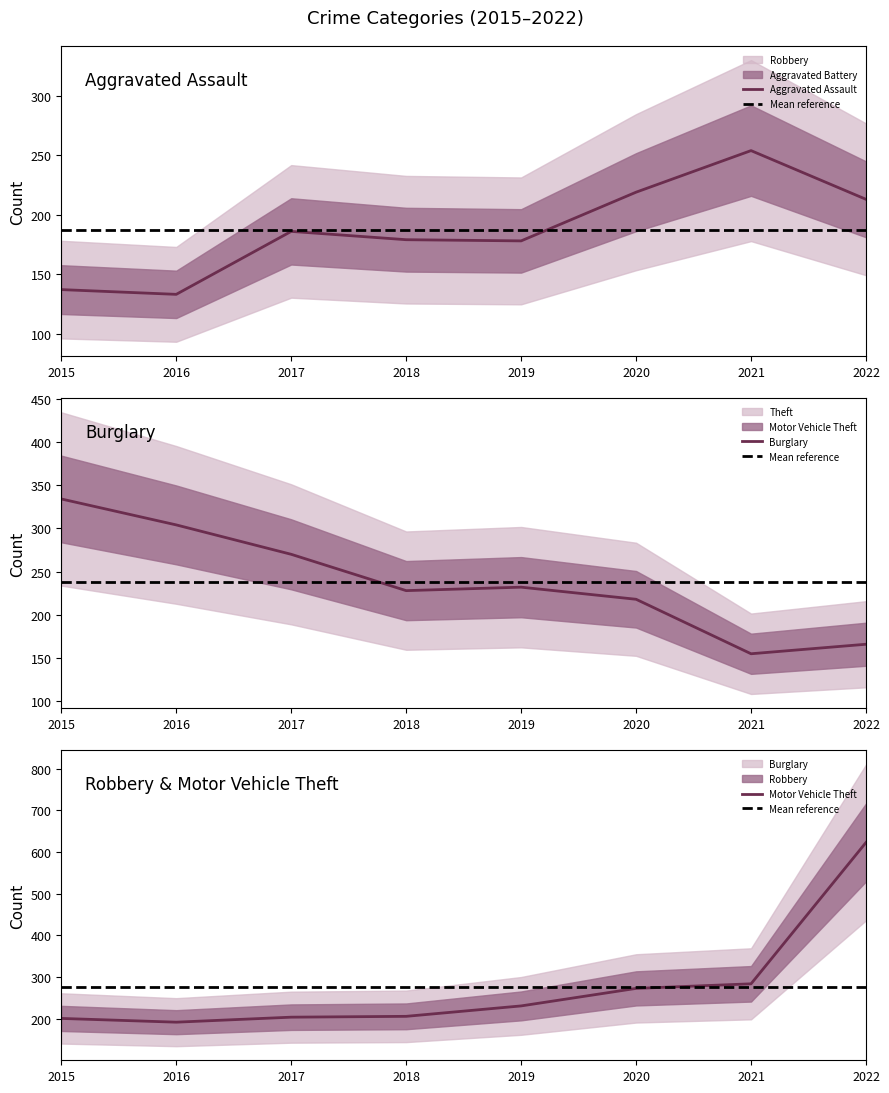

After their last crossing, which series has the higher values: Burglary or Motor Vehicle Theft?

Motor Vehicle Theft